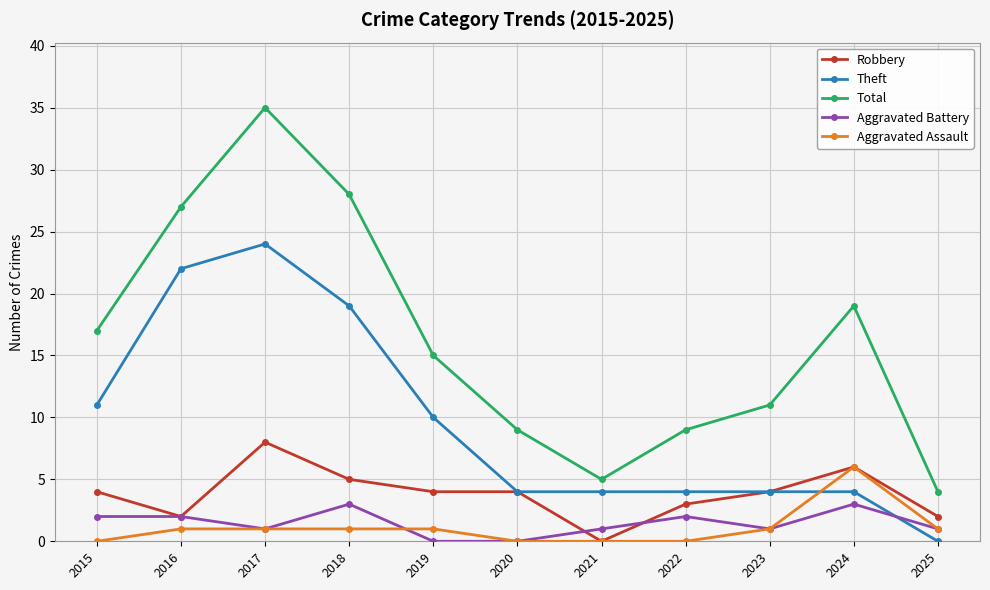

Between 2023 and 2024, which series saw the biggest shift?

Total